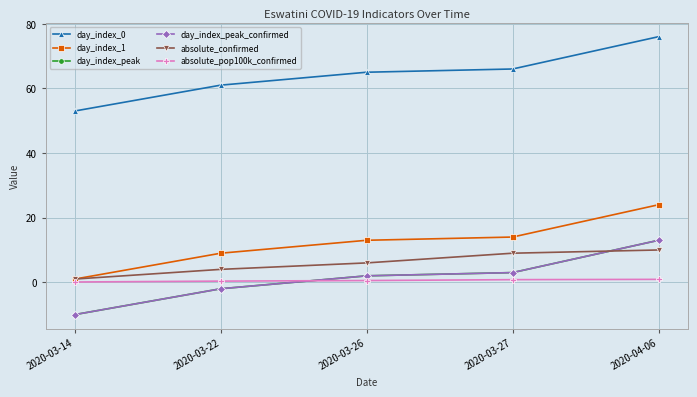

The value of absolute_pop100k_confirmed at 2020-03-22 is 0.4. True or false?

True